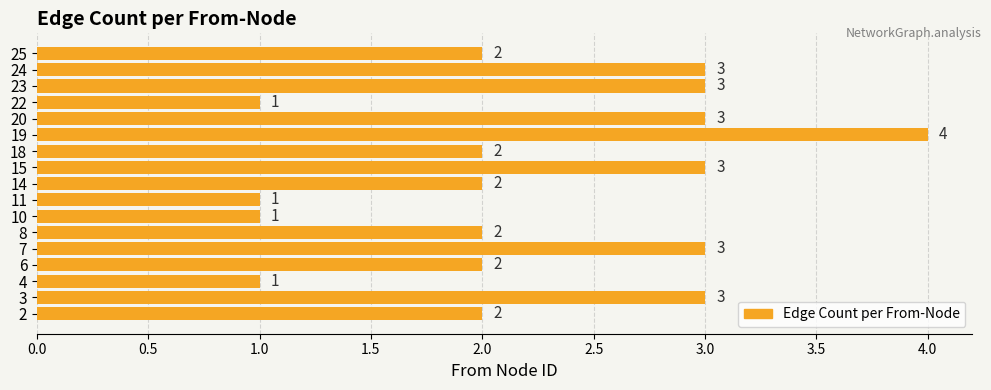

The value at 3 is 3. True or false?

True